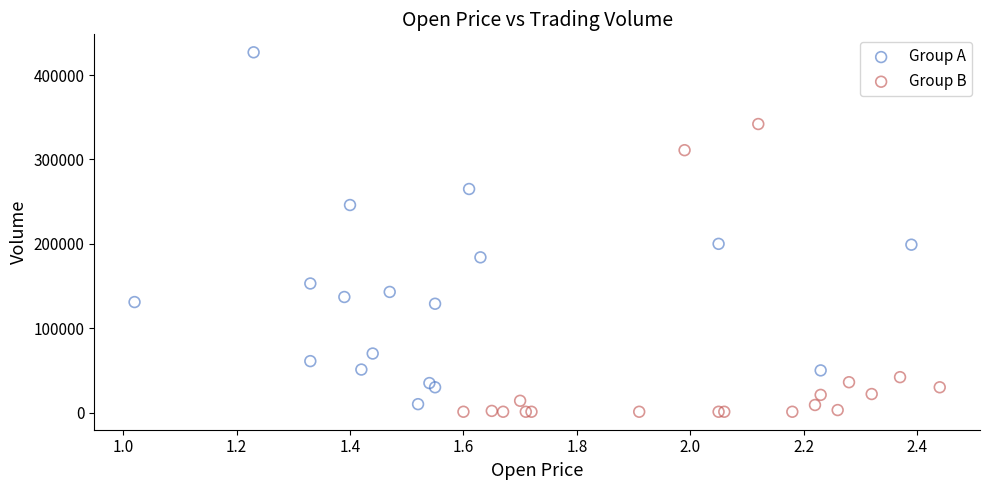

Which series contains the highest Y value?

Group A